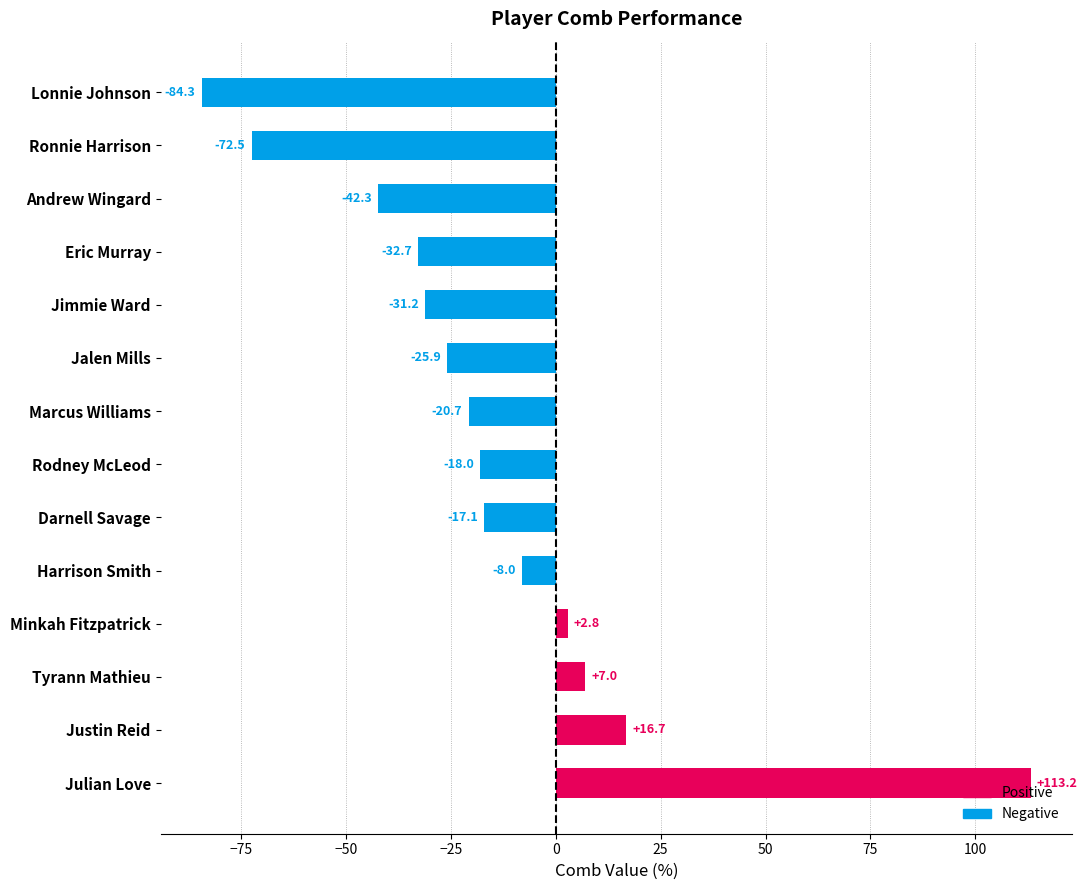

What is the change in value from Rodney McLeod to Jalen Mills?

-7.9